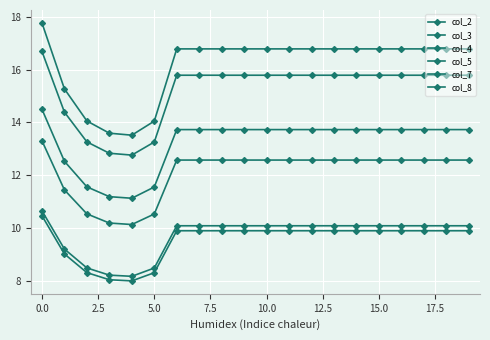

True or false: col_3 and col_8 cross at least once.

False